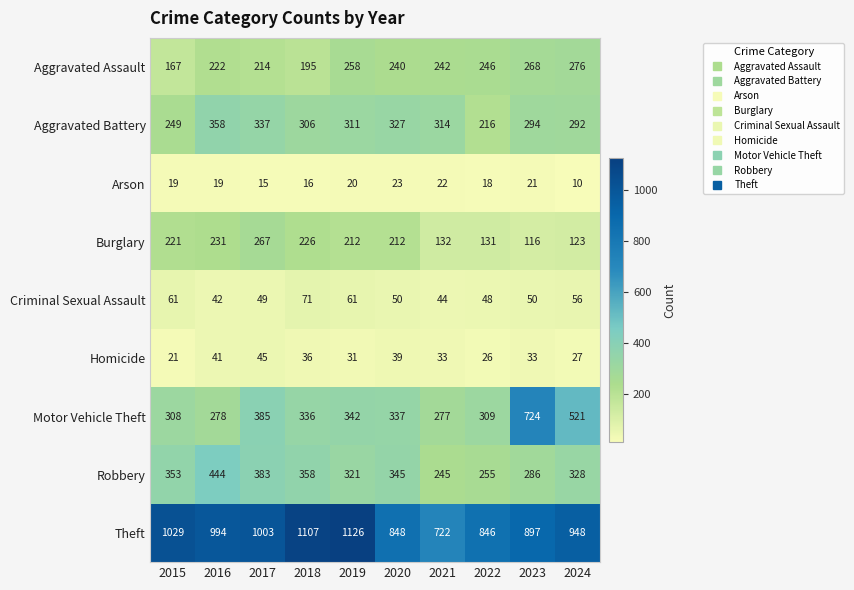

What is the spread (max minus min) of values at 2015?

1010